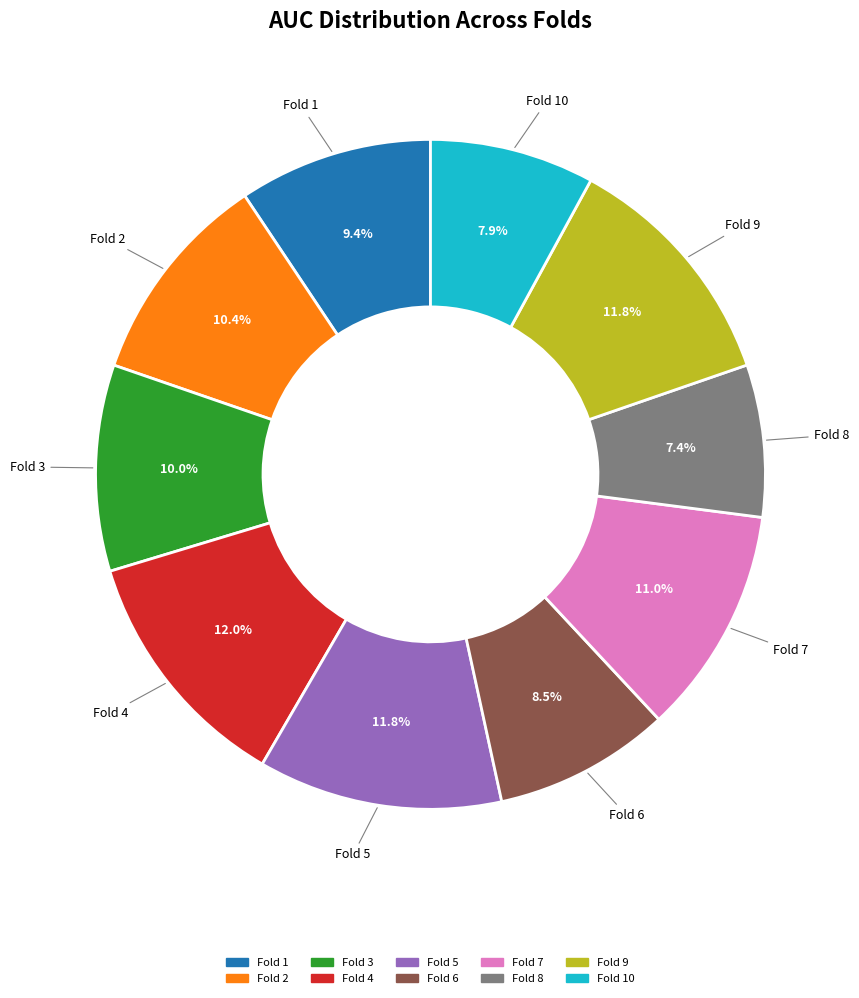

Is there any slice that represents more than half of the pie?

No